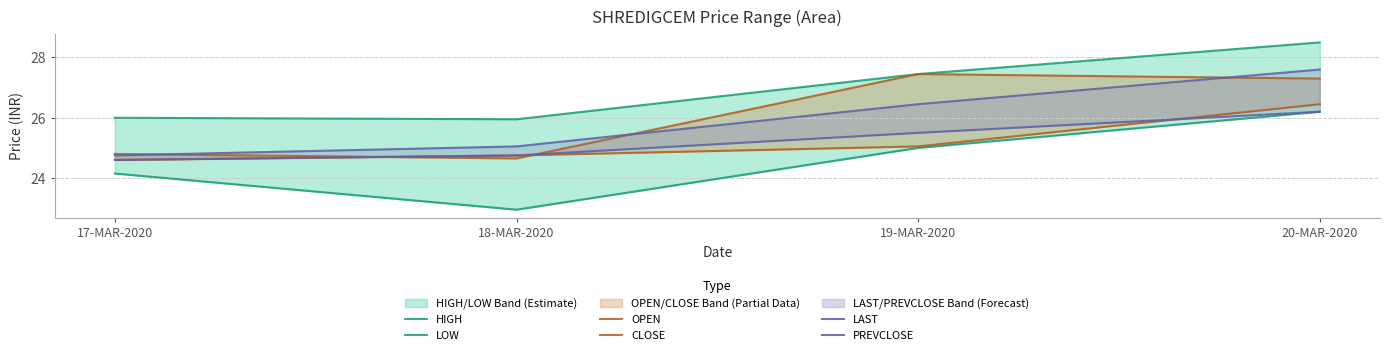

Which series has the largest total across all categories?

HIGH